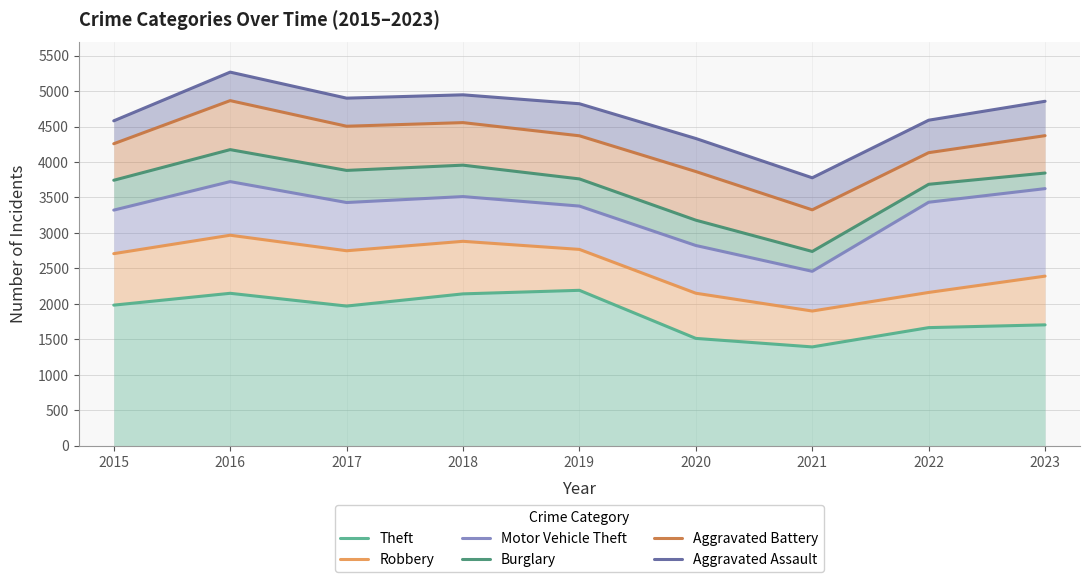

True or false: Aggravated Battery and Motor Vehicle Theft intersect in this chart.

False